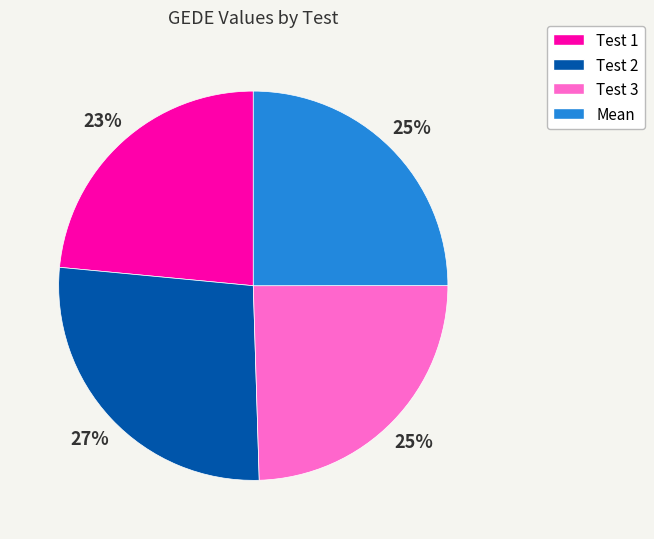

How many segments does this pie chart have?

4